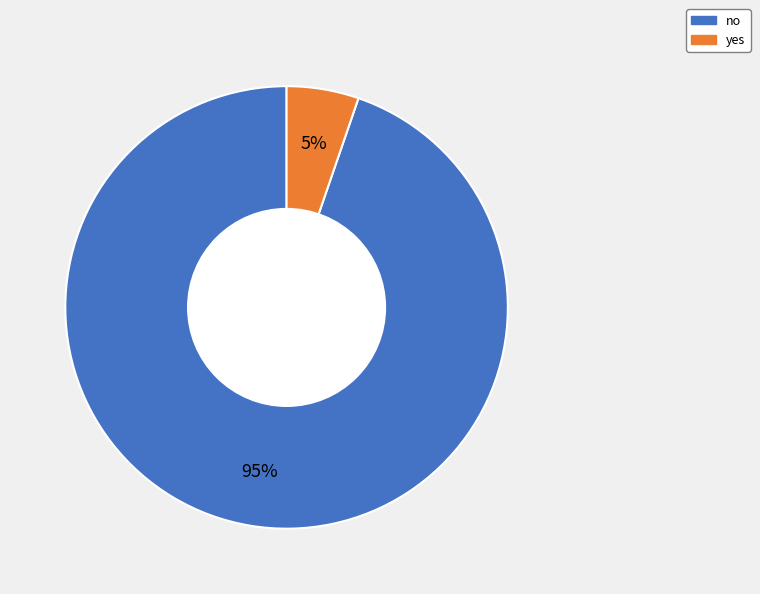

What is the majority slice?

no